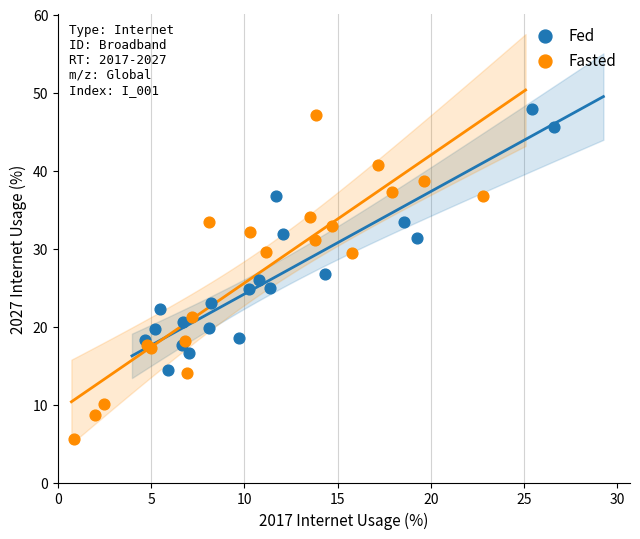

Which series contains the lowest Y value?

Fasted